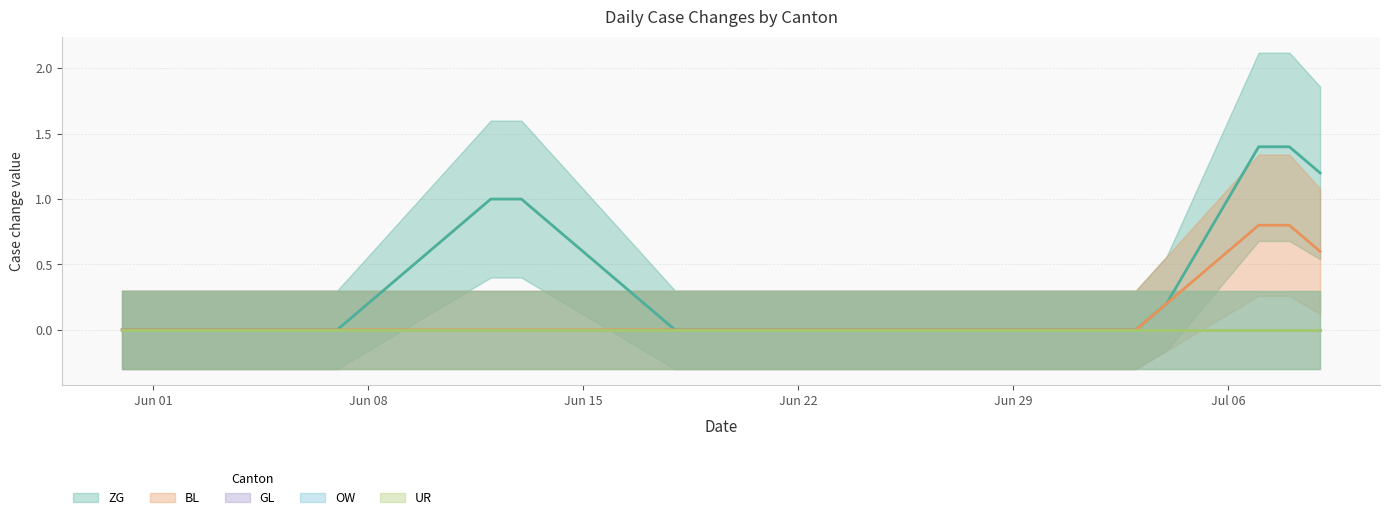

At which label does UR reach its peak?

2020-05-31